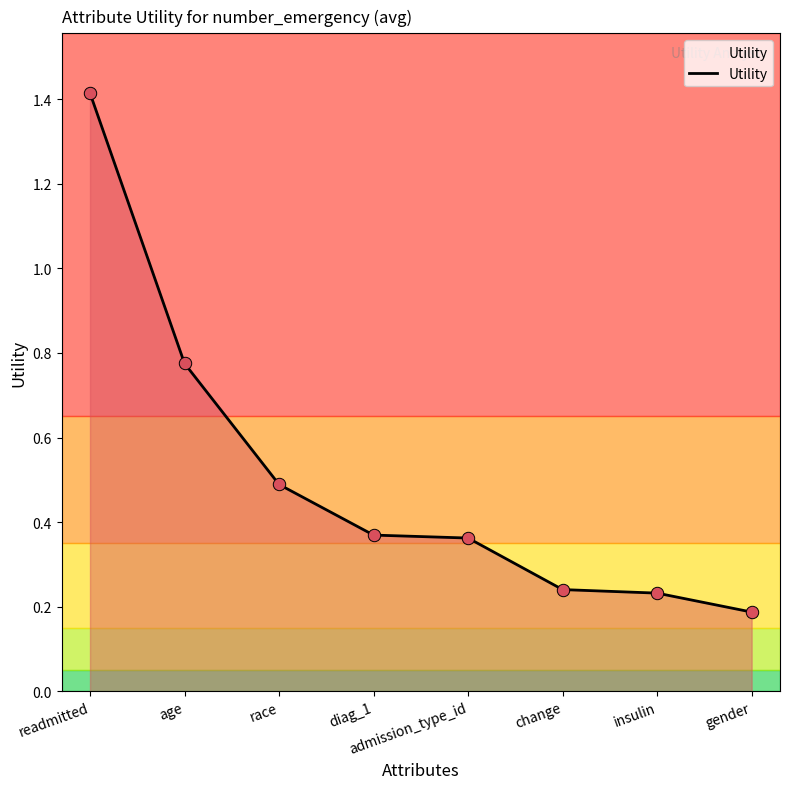

Which has a higher value, gender or readmitted?

readmitted